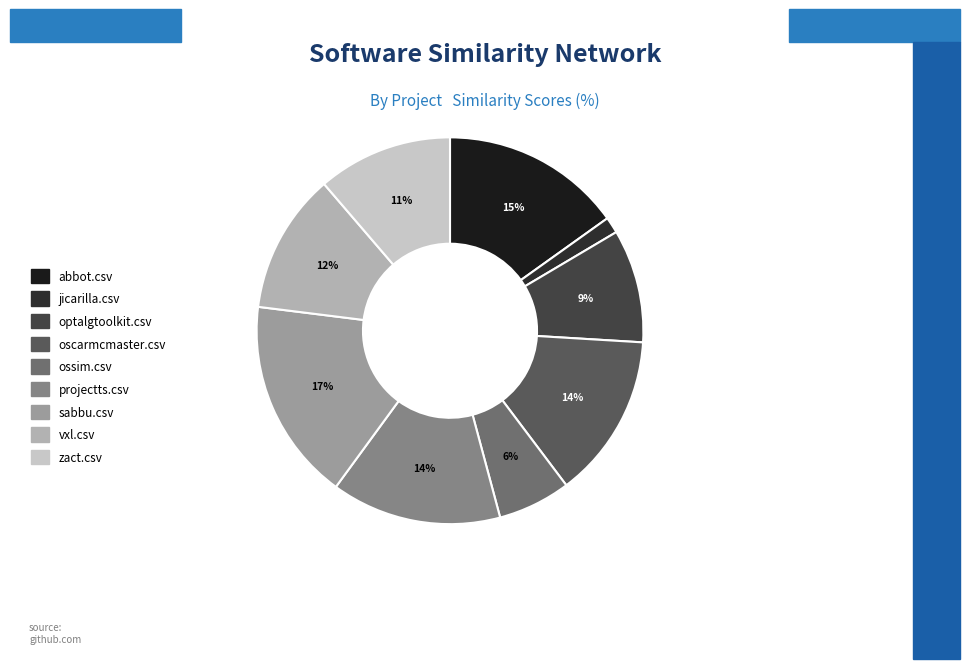

Count the number of slices in the pie.

9